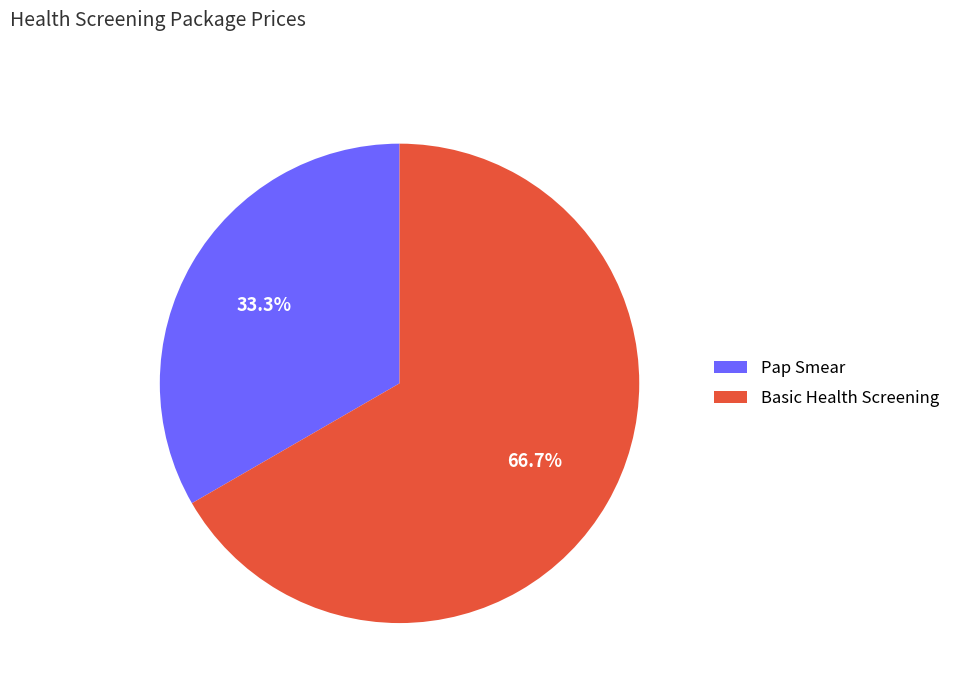

Is Pap Smear the majority of the pie?

No